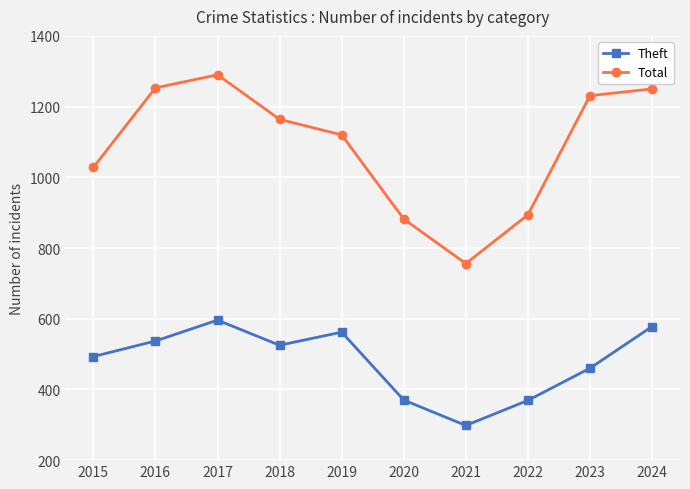

Count the number of data series in this chart.

2